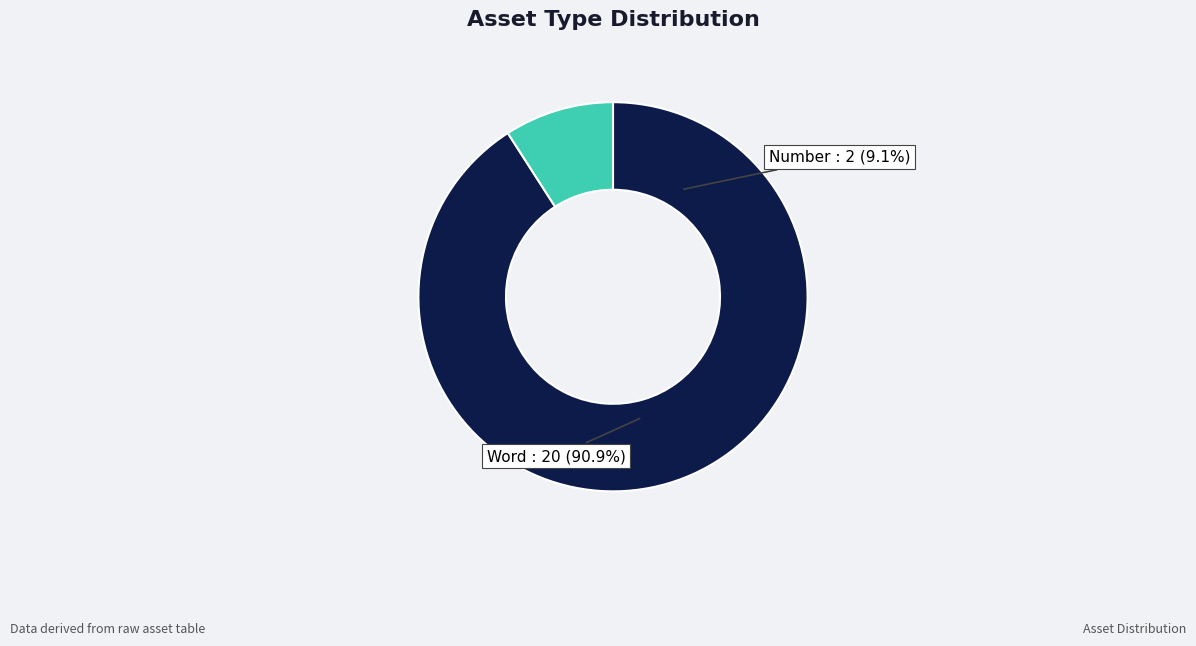

Between Number and Word, which is larger?

Word